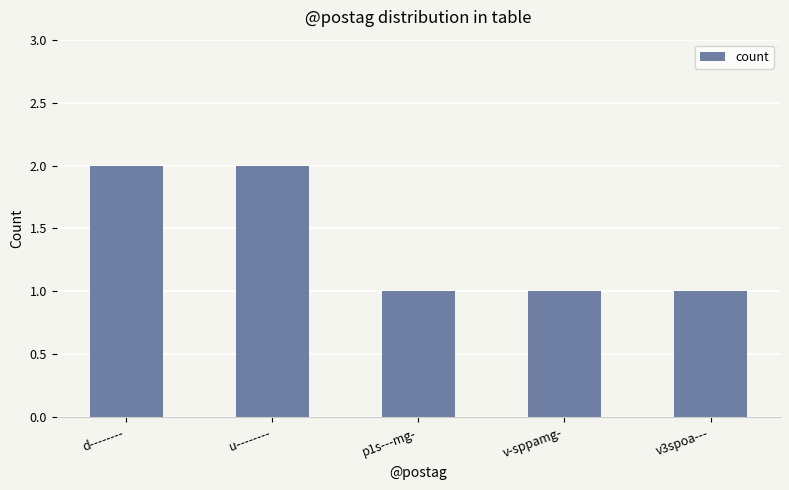

Approximately how many times larger is the value at u-------- compared to v-sppamg-?

2.0